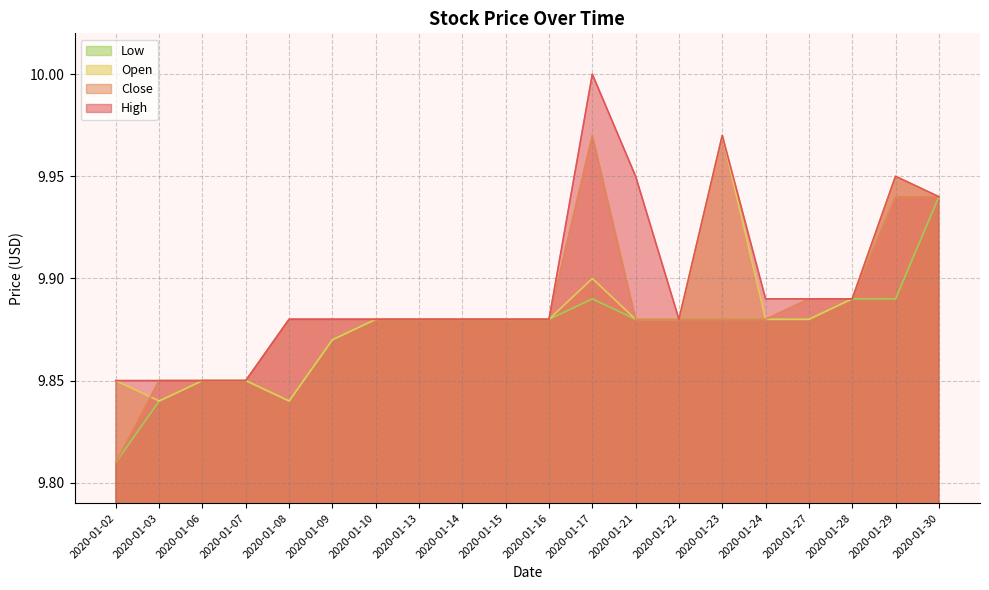

What is the maximum value for Open?

10.0